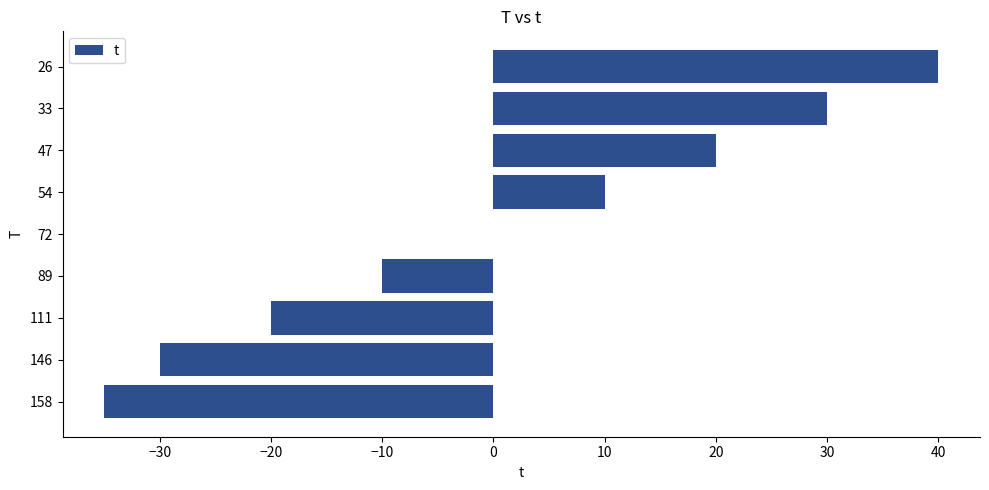

At which category does the chart reach its peak across all series?

26